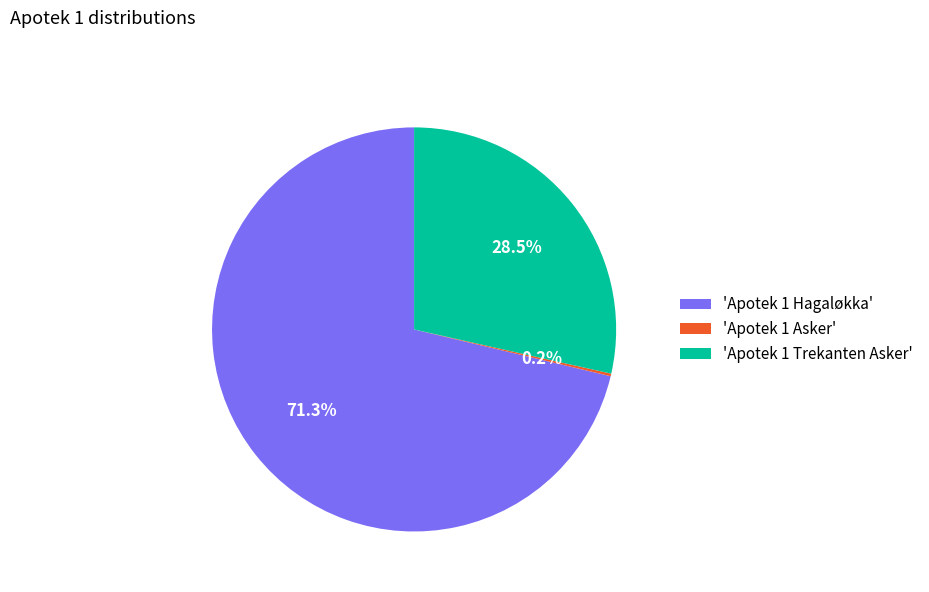

What is the majority slice?

'Apotek 1 Hagaløkka'